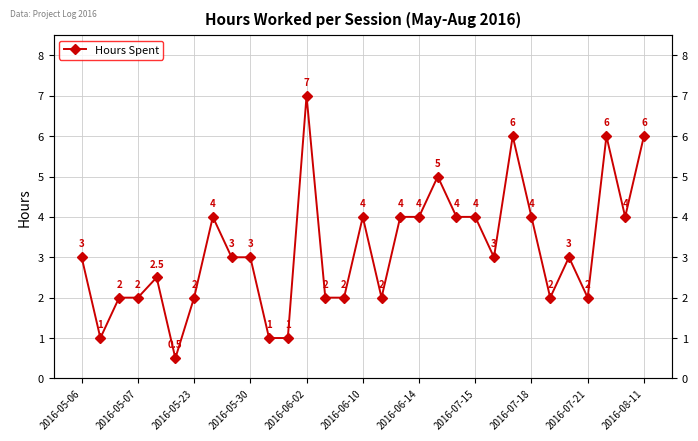

What is the ratio of the value at 24 to the value at 22?

1.3